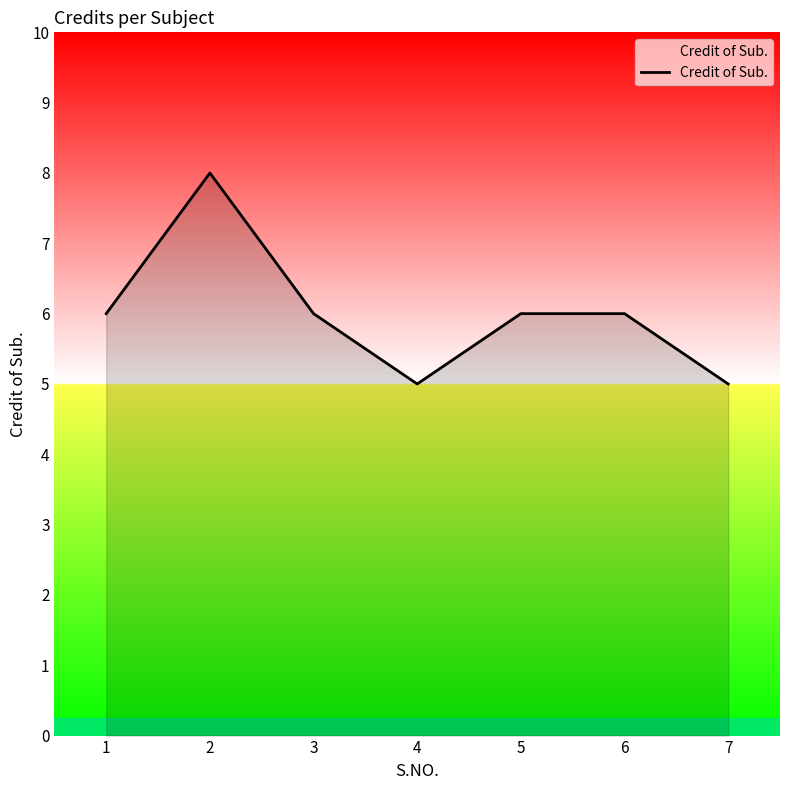

What is the smallest value displayed?

5